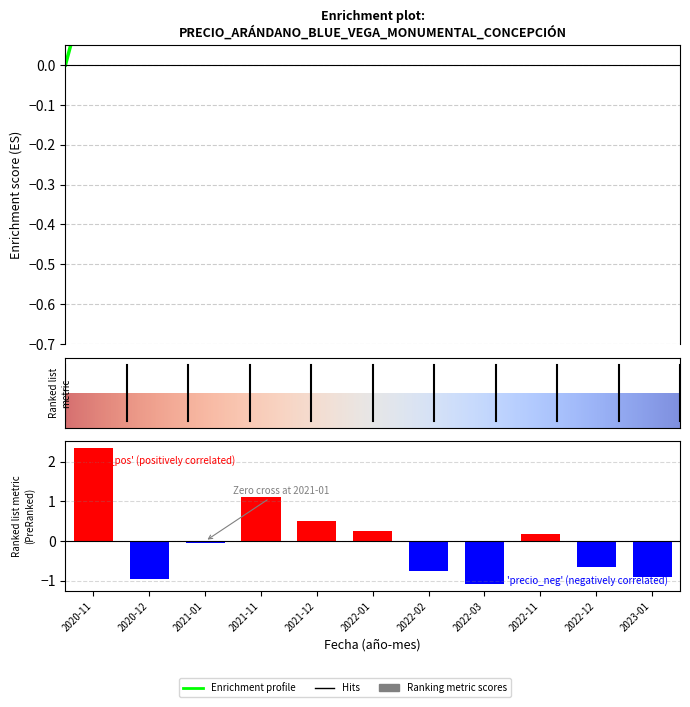

Count the number of categories in the chart.

11